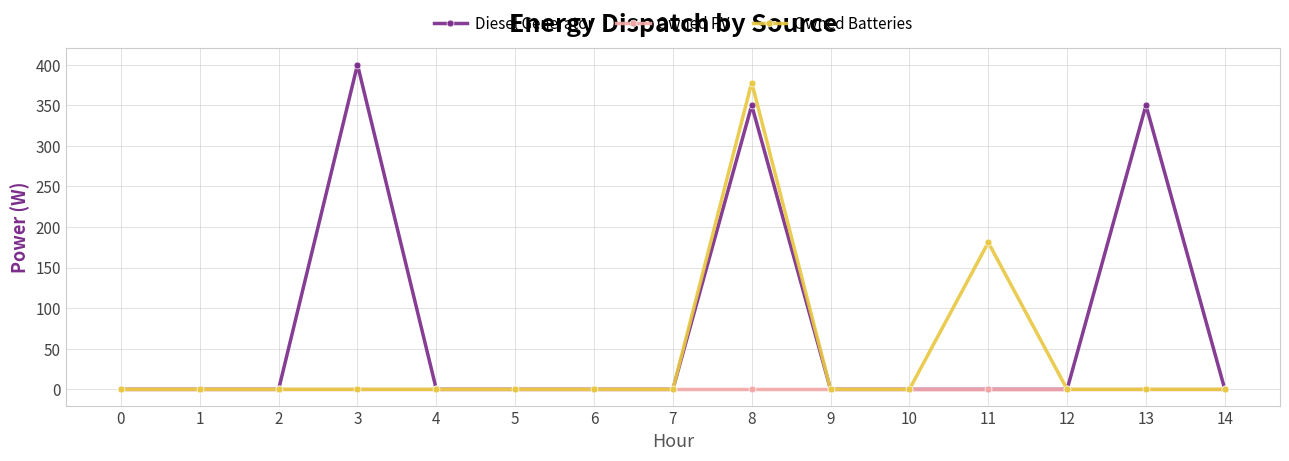

List the series in order of their overall mean, highest first.

Diesel Generator, Owned Batteries, Owned PV